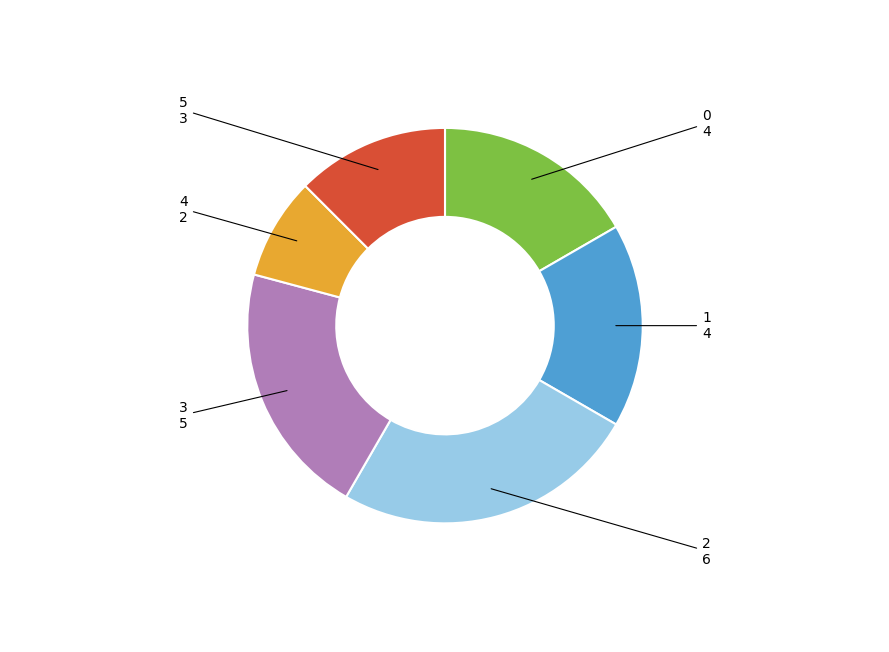

Do 1 and 5 together represent more than half of the pie?

No